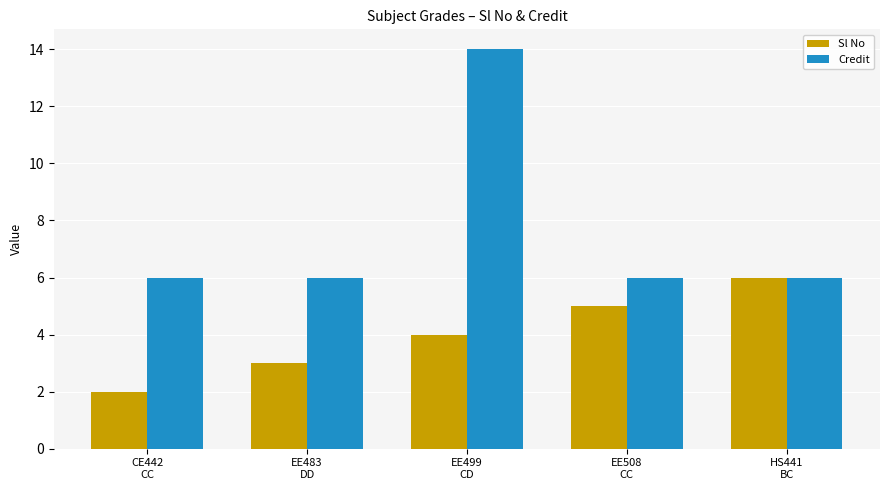

What is the value of the Credit bar at the 1st from the left?

6